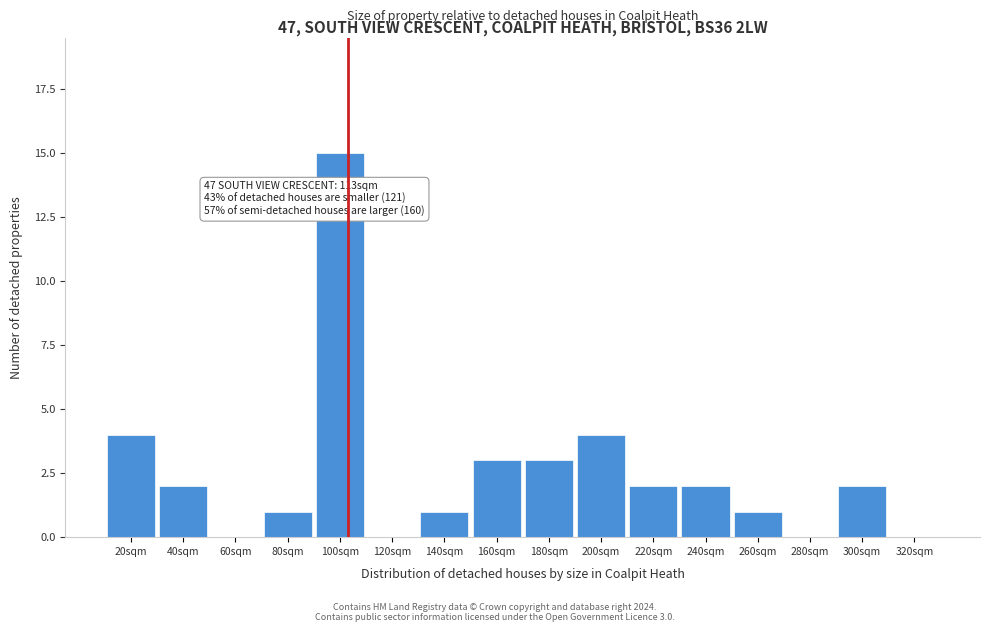

Reading left to right, transcribe all the data shown in this chart.

20sqm=4	40sqm=2	60sqm=0	80sqm=1	100sqm=15	120sqm=0	140sqm=1	160sqm=3	180sqm=3	200sqm=4	220sqm=2	240sqm=2	260sqm=1	280sqm=0	300sqm=2	320sqm=0